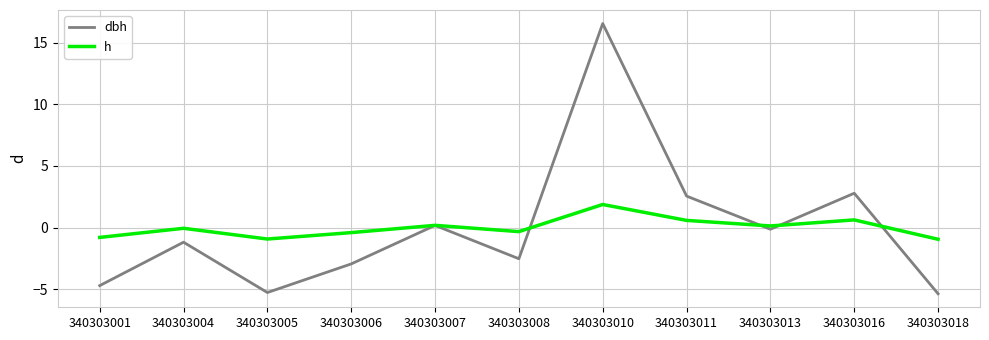

At 340303006, list the series in order from largest to smallest.

h, dbh